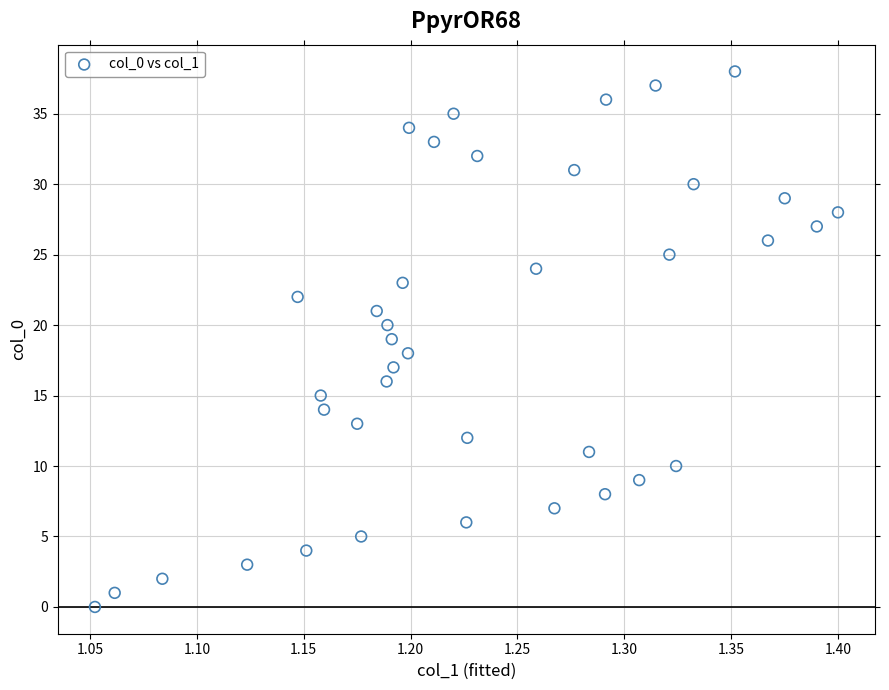

What is the range of Y values (max minus min)?

38